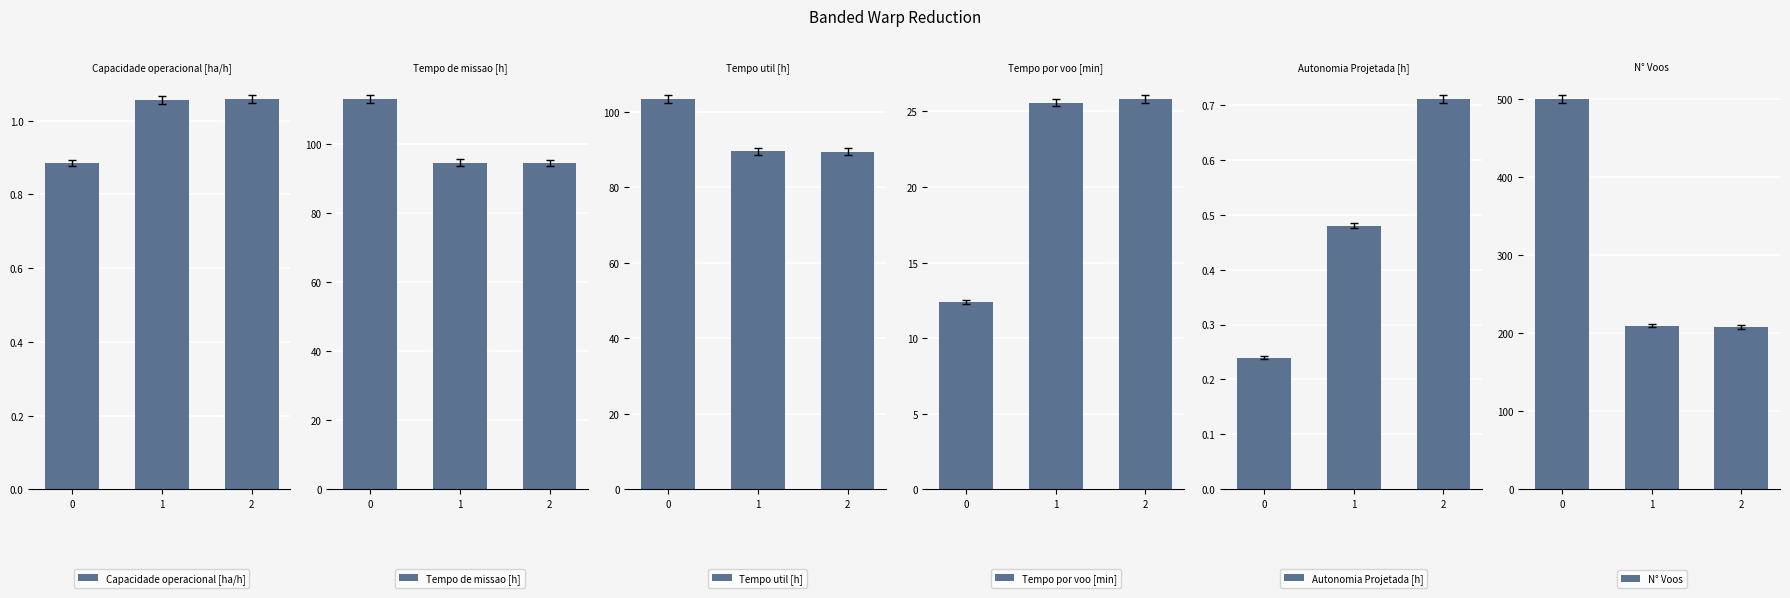

At how many categories does at least one series exceed 202?

3